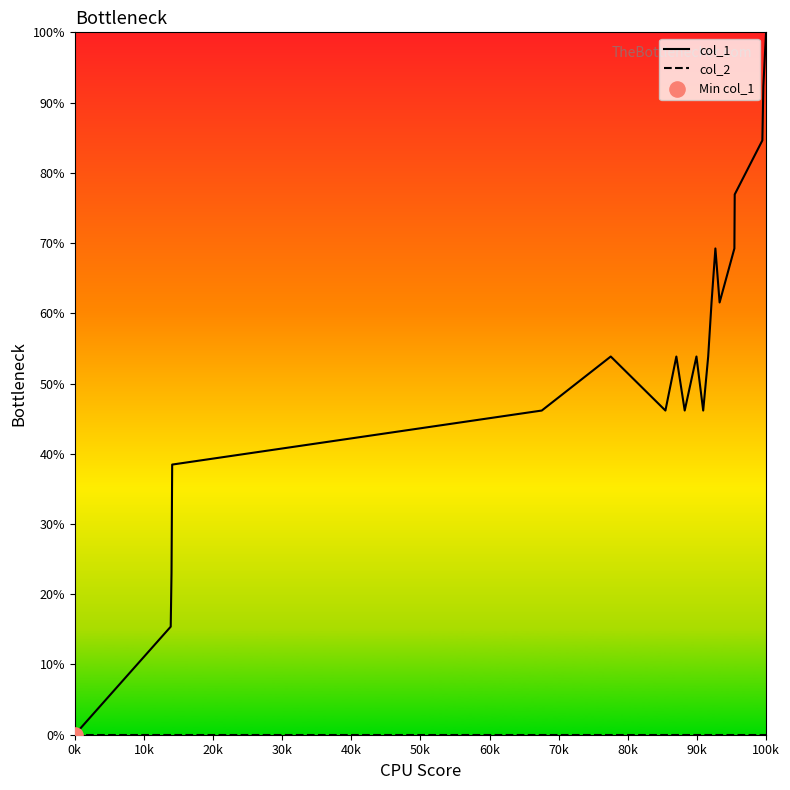

Is the value of col_1 at 12 greater than the value of col_2 at 50k?

Yes